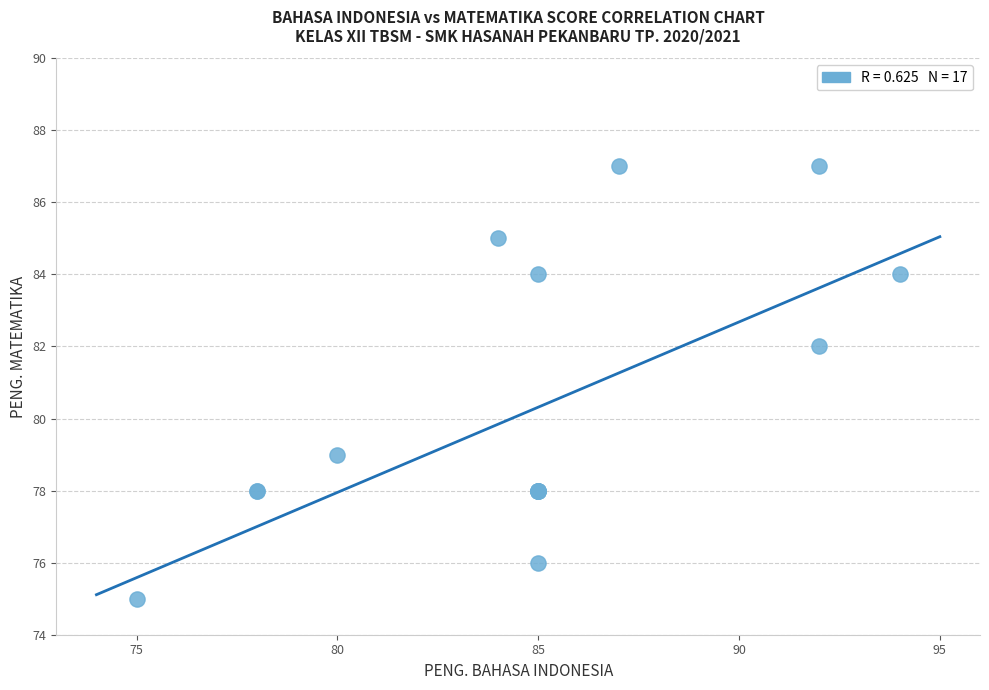

What Y value in the scatter plot is closest to 81?

82